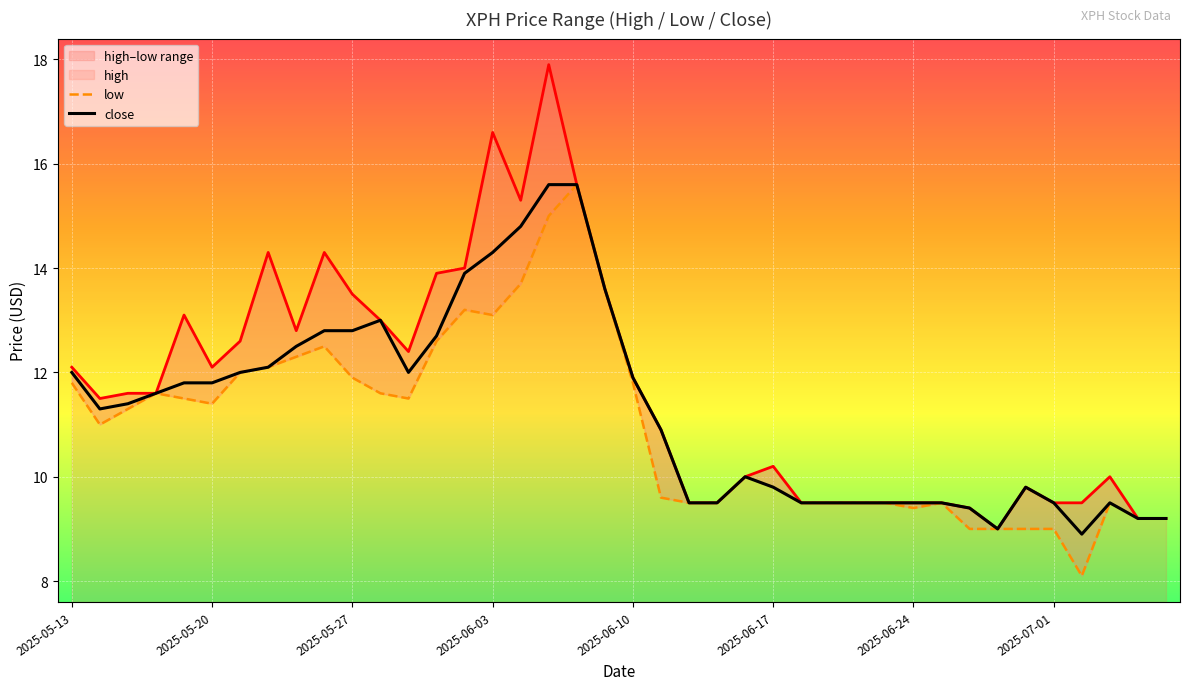

What is the lowest value of the close series?

8.9